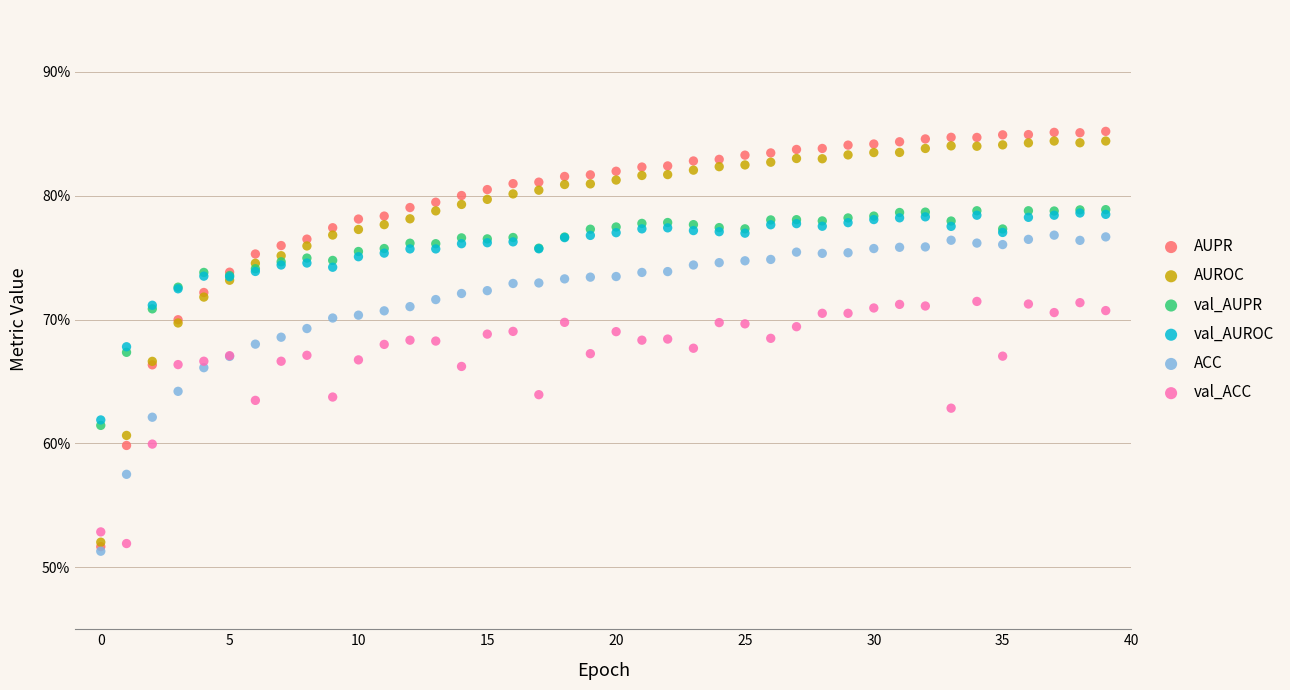

Which series reaches the maximum Y coordinate?

AUPR